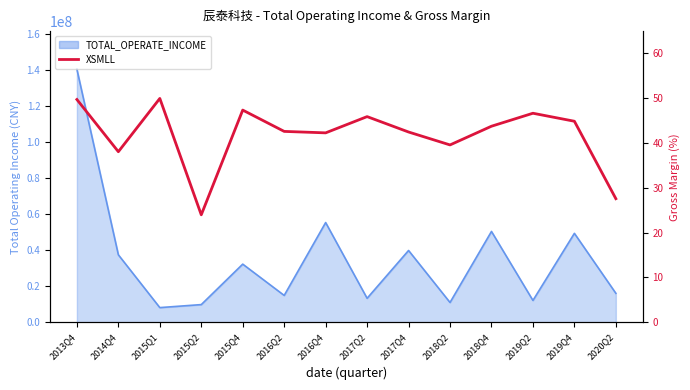

Is it true that the value at 2020Q2 is 27.6?

True